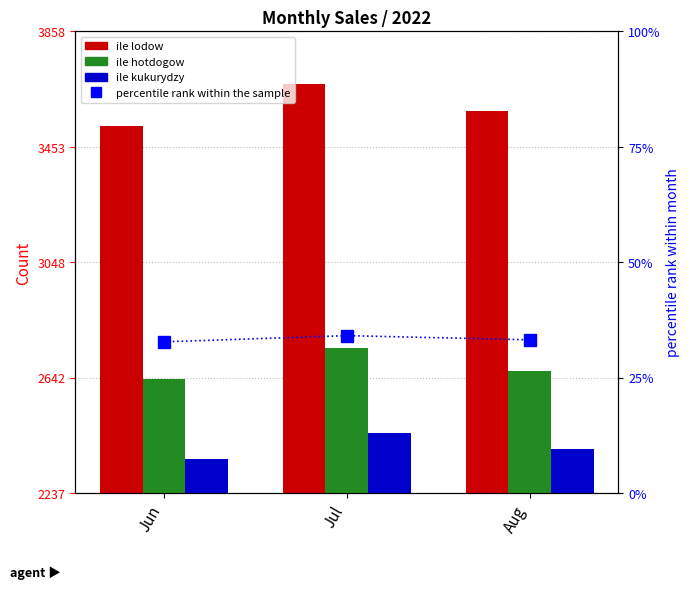

What is the approximate value of ile hotdogow at Jul?

2747.0